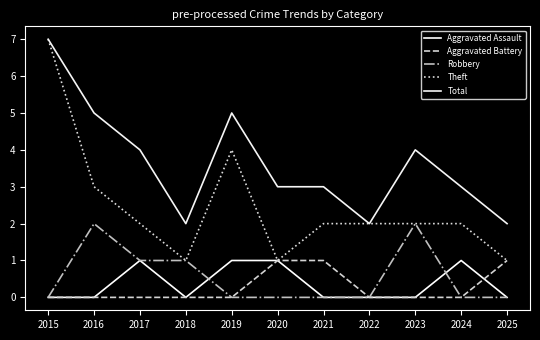

Count the number of categories in the chart.

11